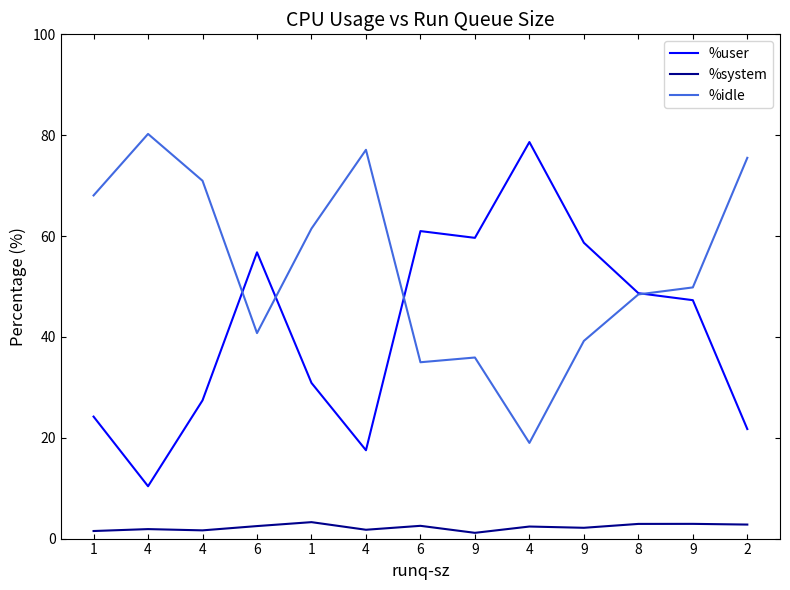

At which label is %system closest to 2?

4